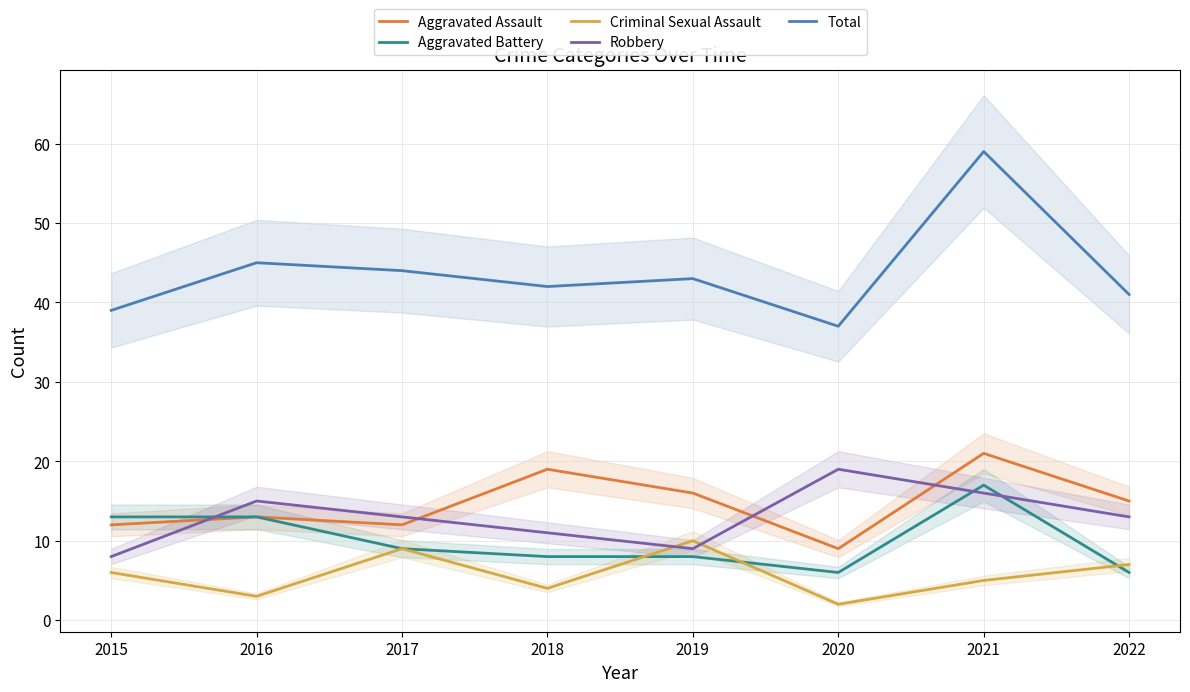

True or false: Total and Robbery cross at least once.

False